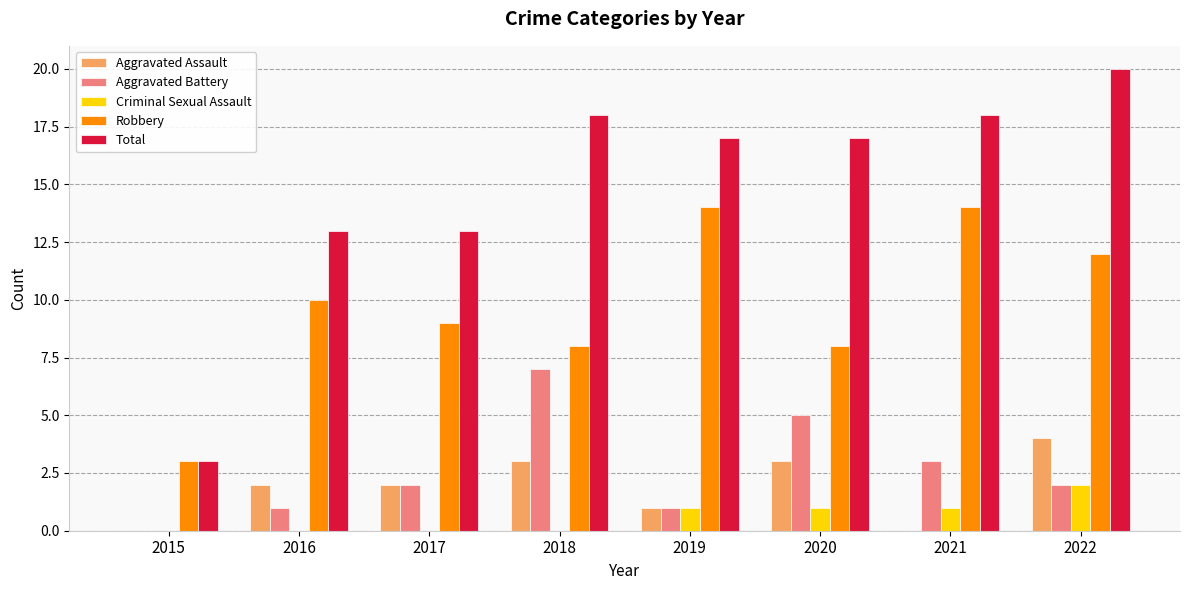

Which series has the largest range (max minus min)?

Total